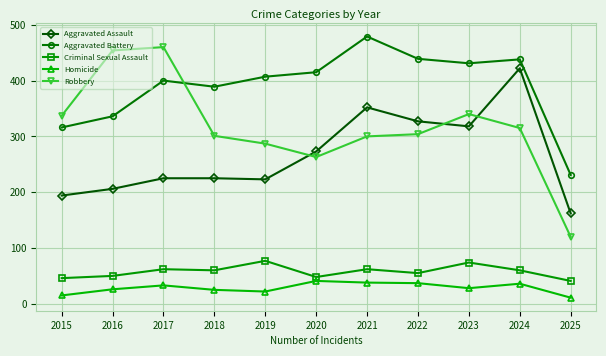

What is the total value across all series at 2020?

1040